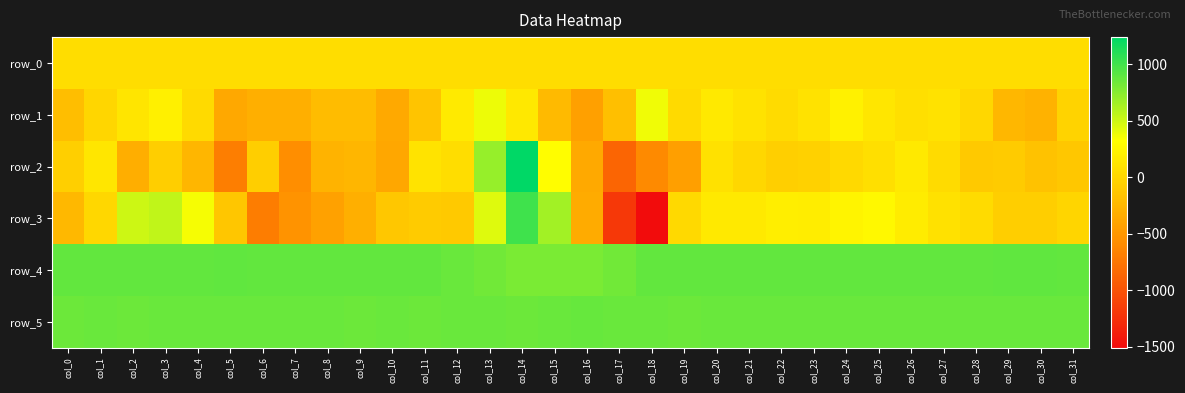

At which category does the chart reach its minimum across all series?

col_18